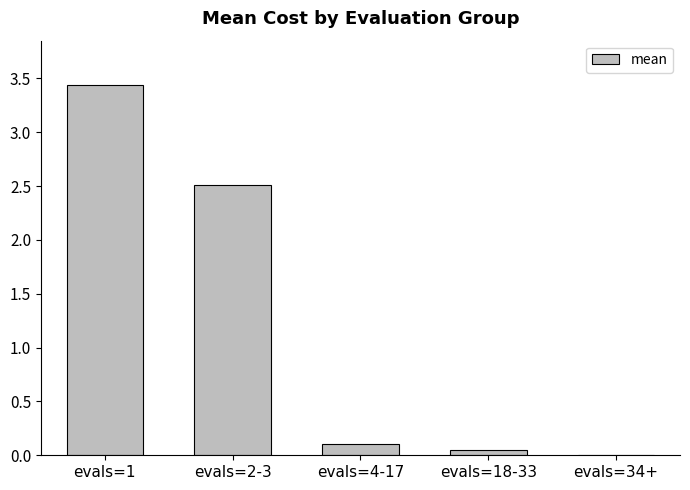

Which has a higher value, evals=1 or evals=4-17?

evals=1